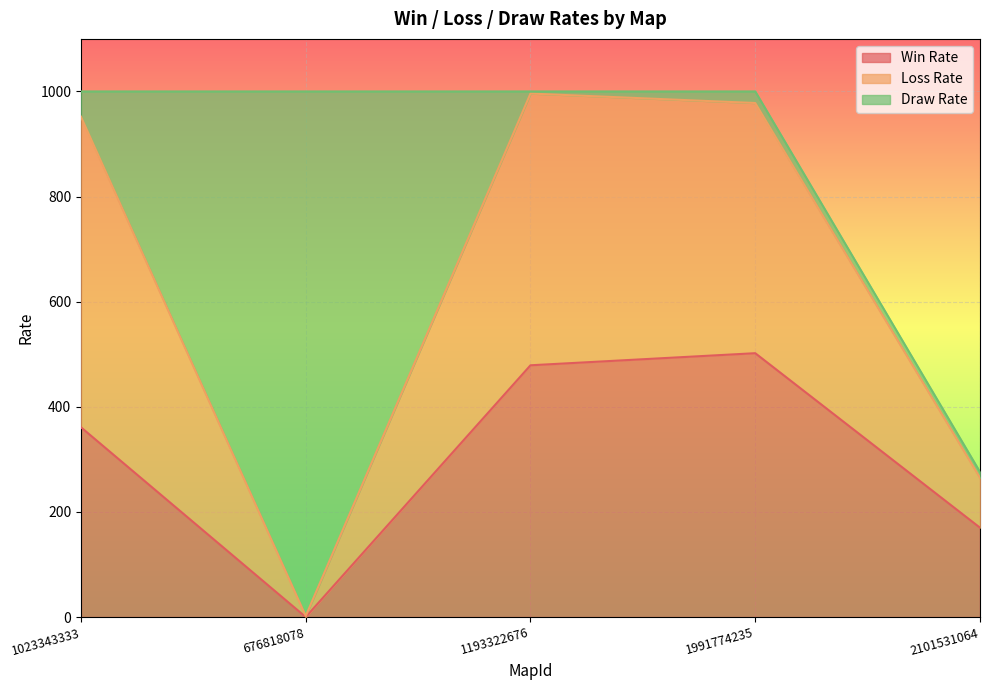

True or false: Win Rate and Loss Rate intersect in this chart.

False